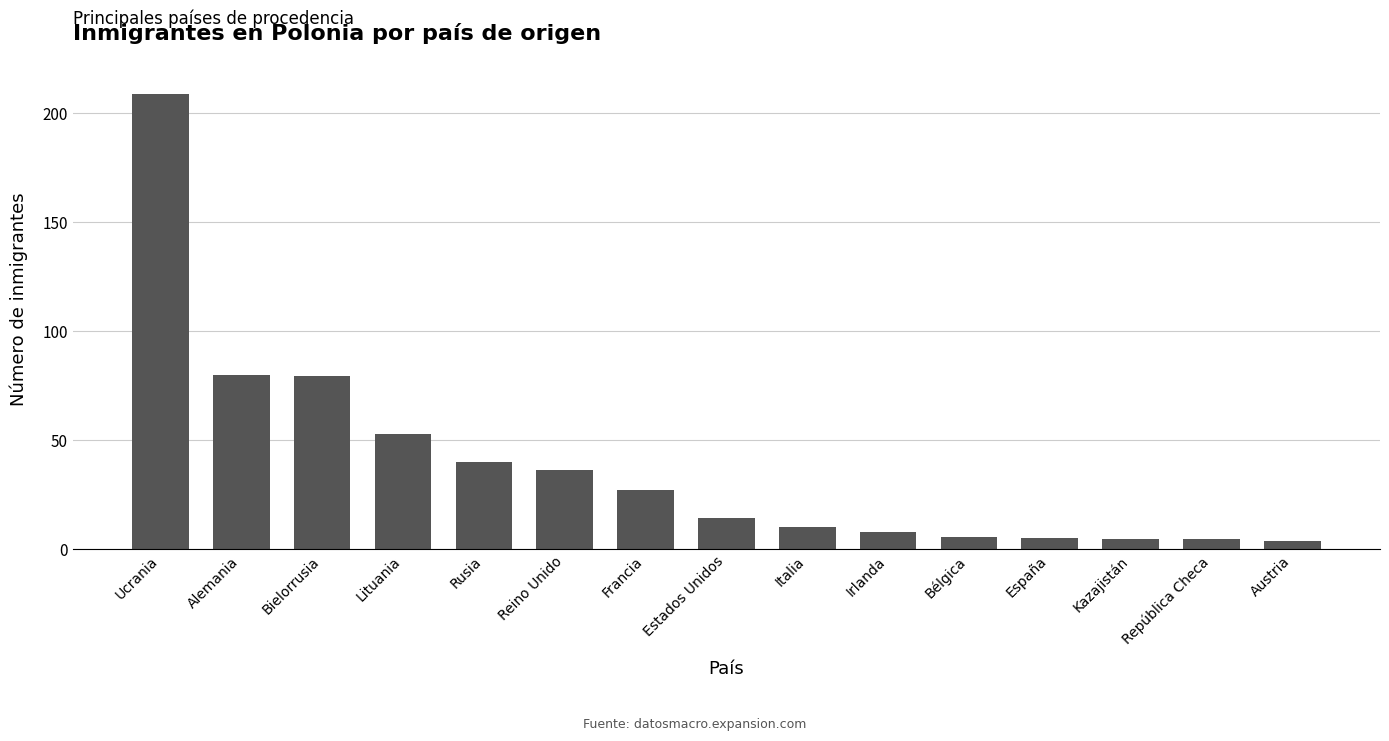

Does the chart contain any negative values?

No